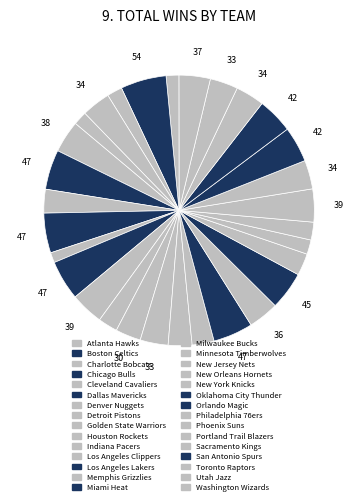

What is the largest slice in the pie chart?

San Antonio Spurs